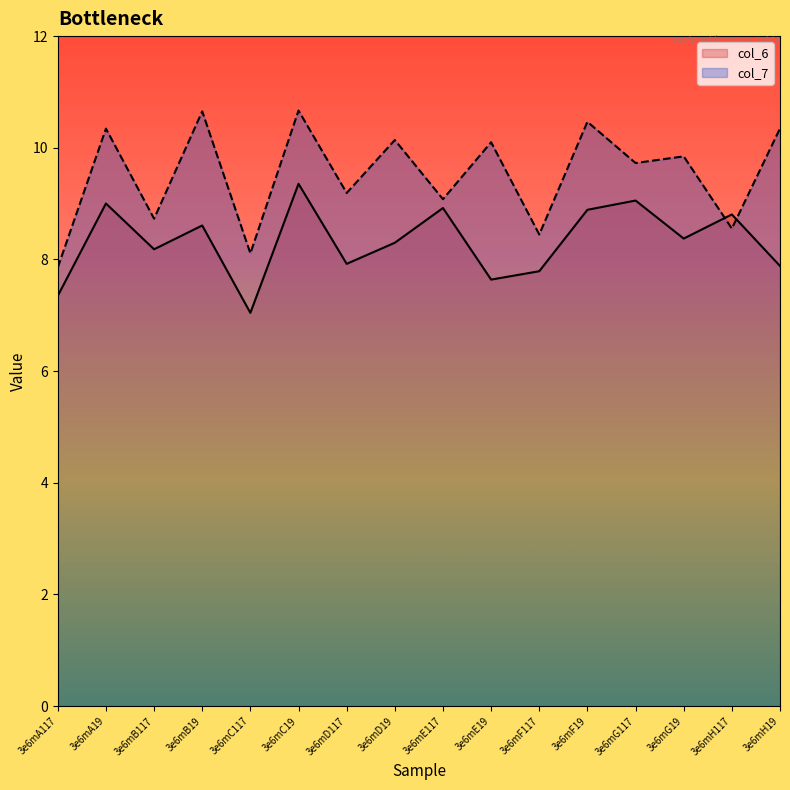

At how many categories does at least one series exceed 9?

11